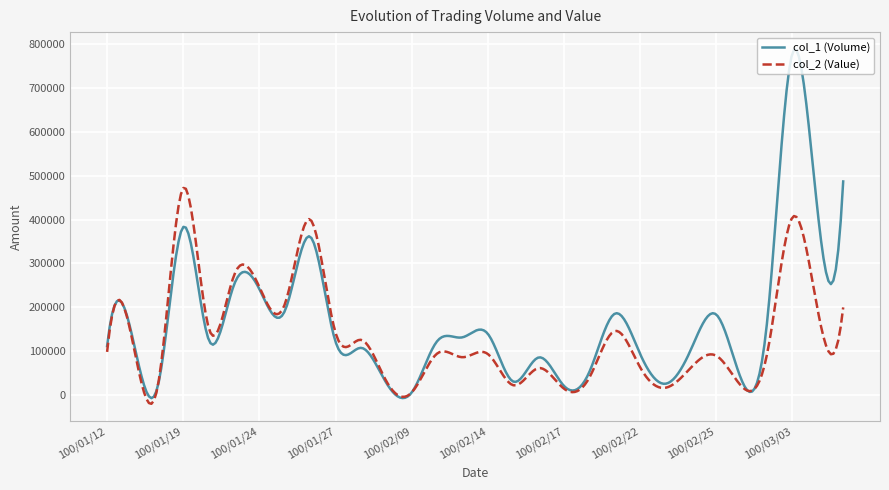

Which series has the largest range (max minus min)?

col_1 (Volume)